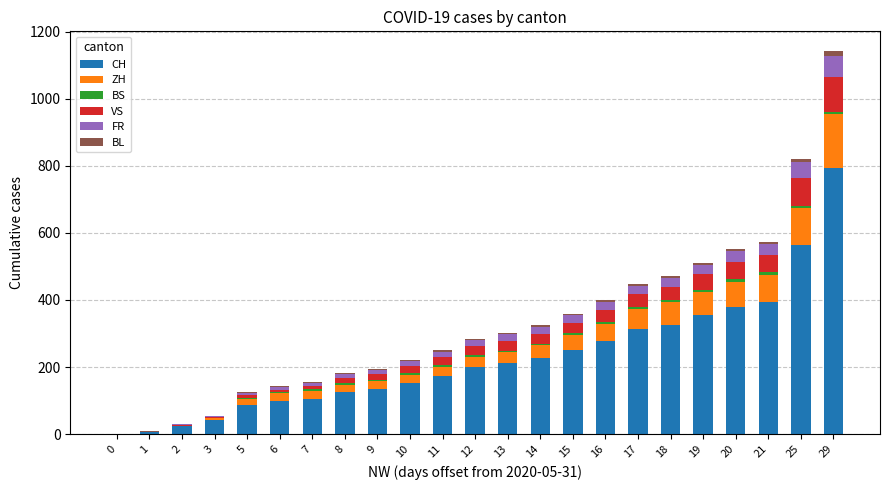

Are the bars grouped side by side (vs. stacked)?

No